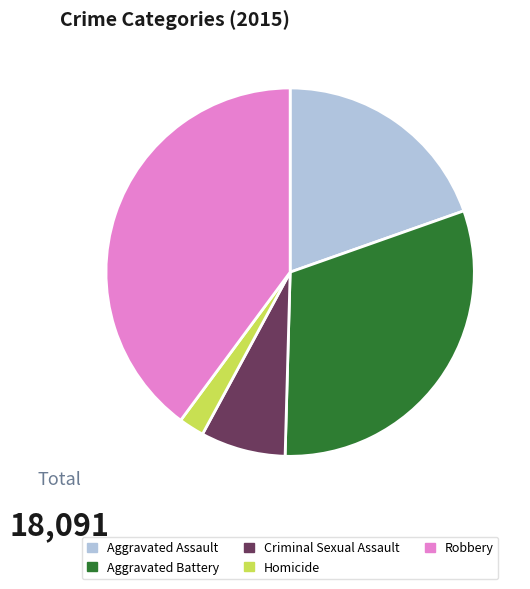

Which category has the biggest portion of the pie?

Robbery